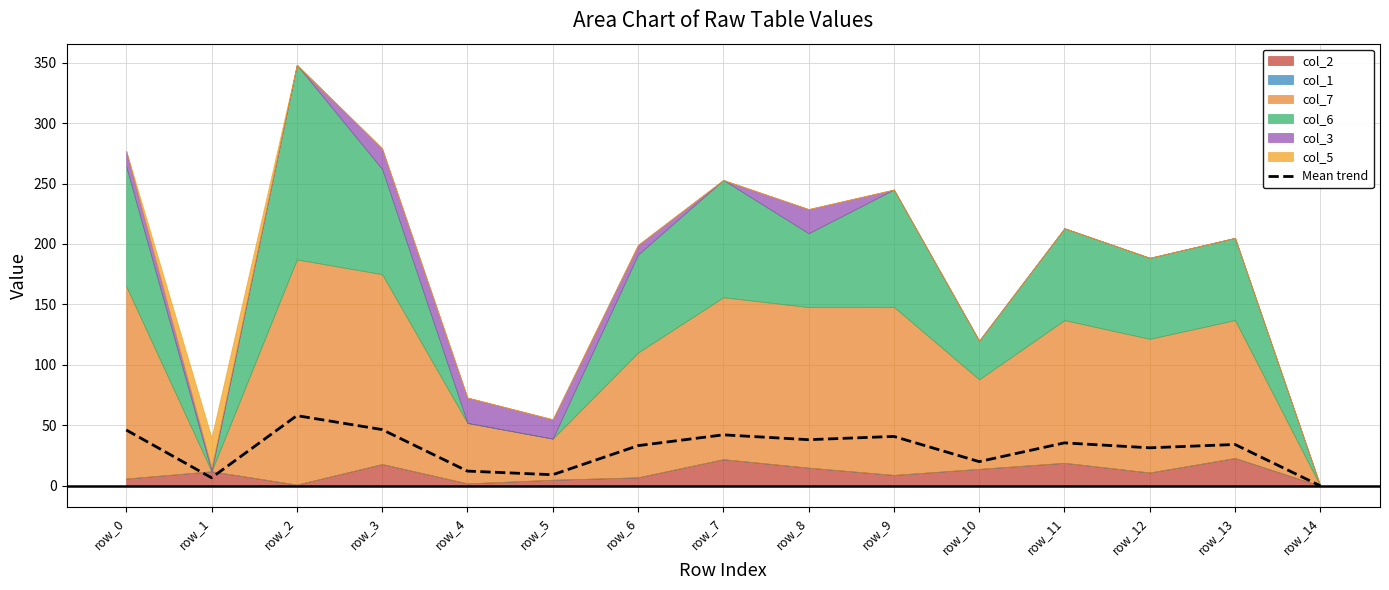

Rank the categories by value from highest to lowest.

row_2, row_3, row_0, row_7, row_9, row_8, row_11, row_13, row_6, row_12, row_10, row_4, row_5, row_1, row_14